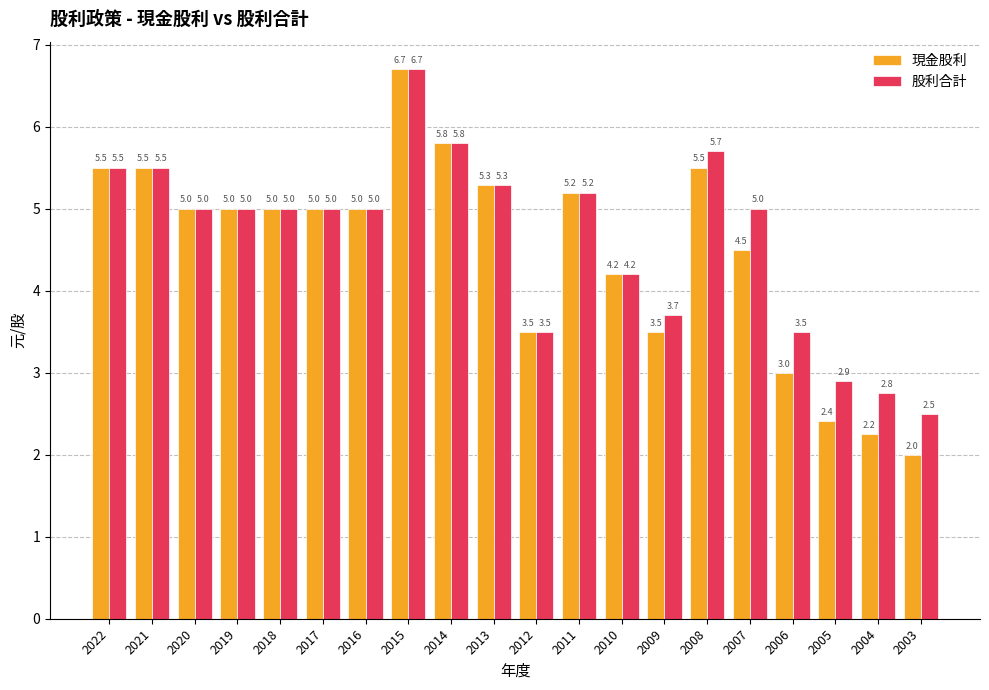

What is the minimum value for 股利合計?

2.5